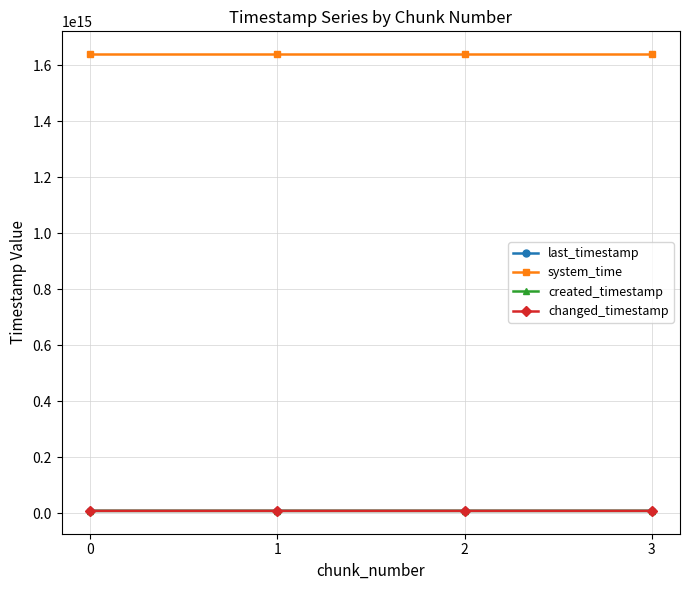

Reading left to right, transcribe all the data shown in this chart.

last_timestamp: 8709525146773	8710294610393	8711064401720	8711380593258
system_time: 1638783214991111	1638783223309587	1638783236150321	1638783248948053
created_timestamp: 8708972972297	8709556587362	8710326956280	8711094914758
changed_timestamp: 8709525146773	8710294610393	8711064401720	8711380593258